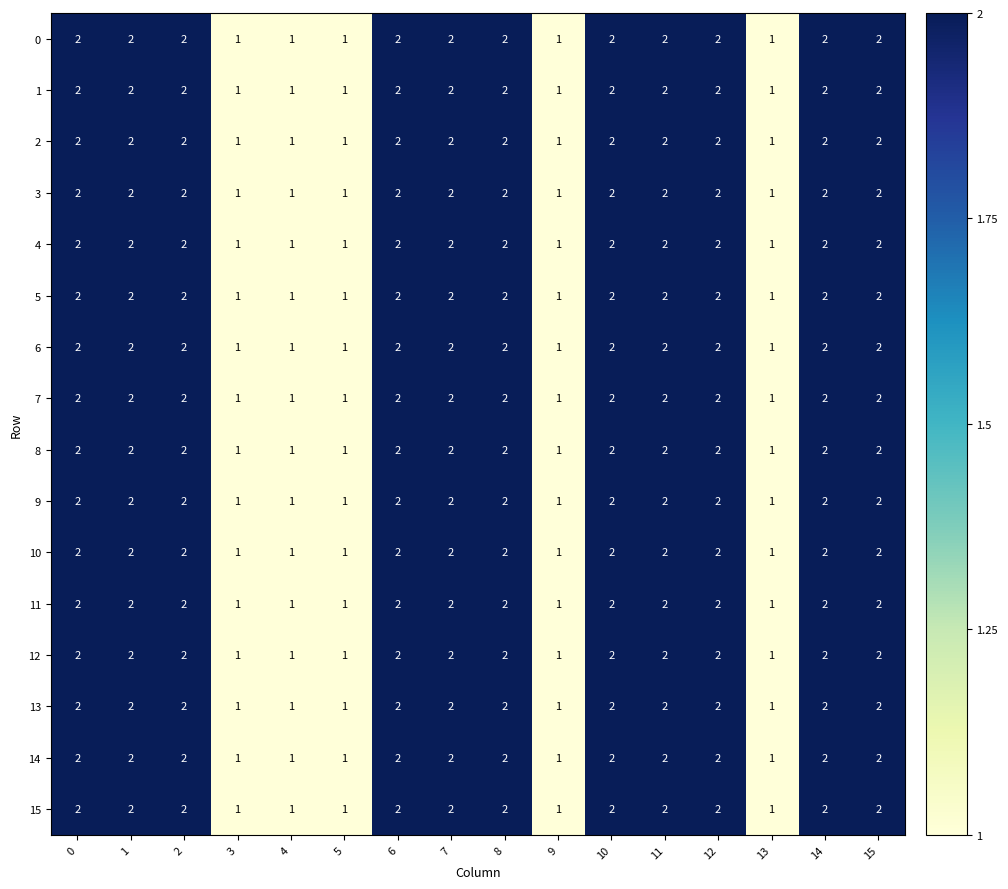

What is the total value across all series at 9?

16